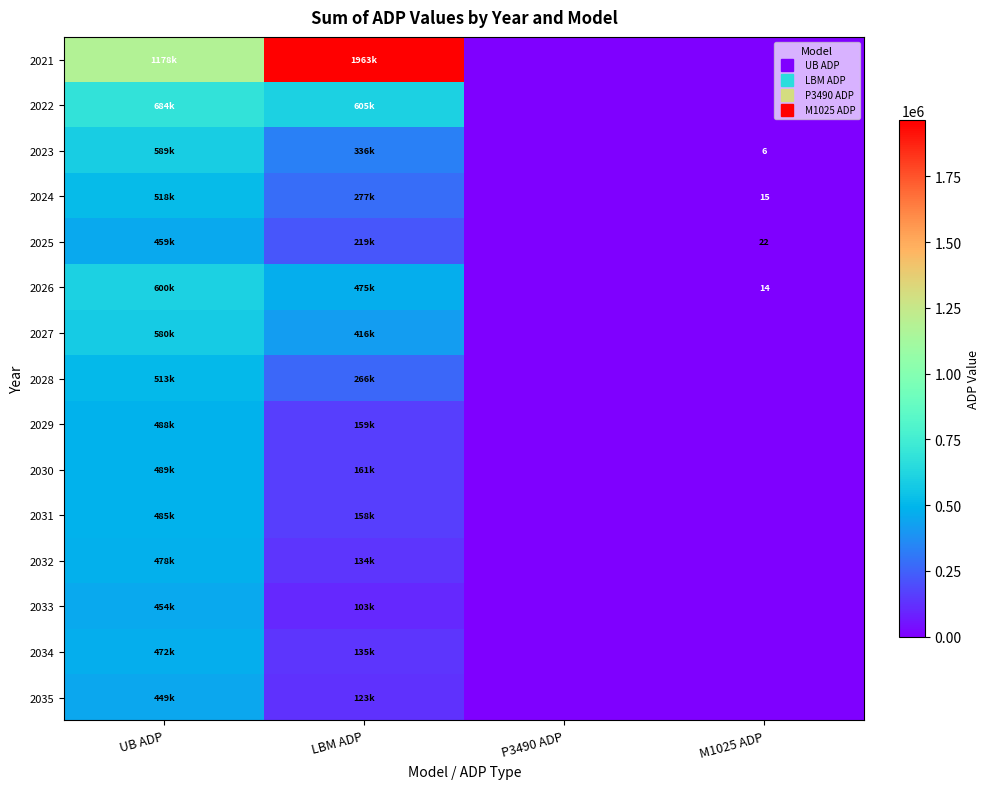

Is it true that 2030 equals 0.0 at M1025 ADP?

True